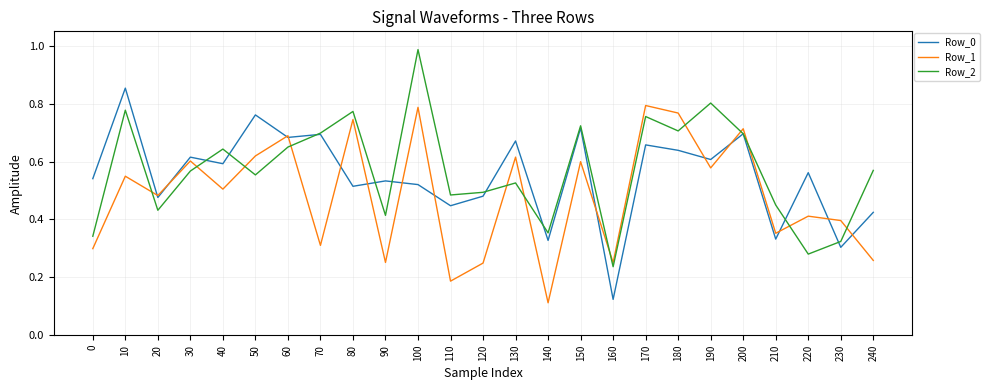

At which category is the sum across all series the highest?

100